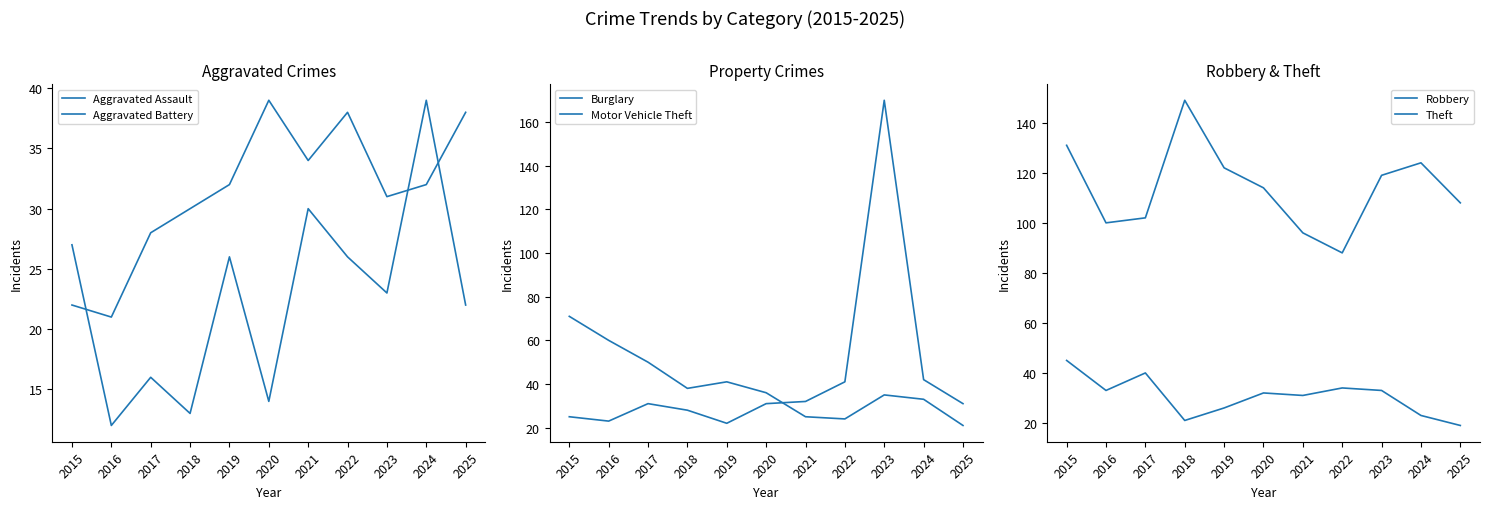

Is the value of Burglary at 2022 greater than the value of Robbery at 2015?

No